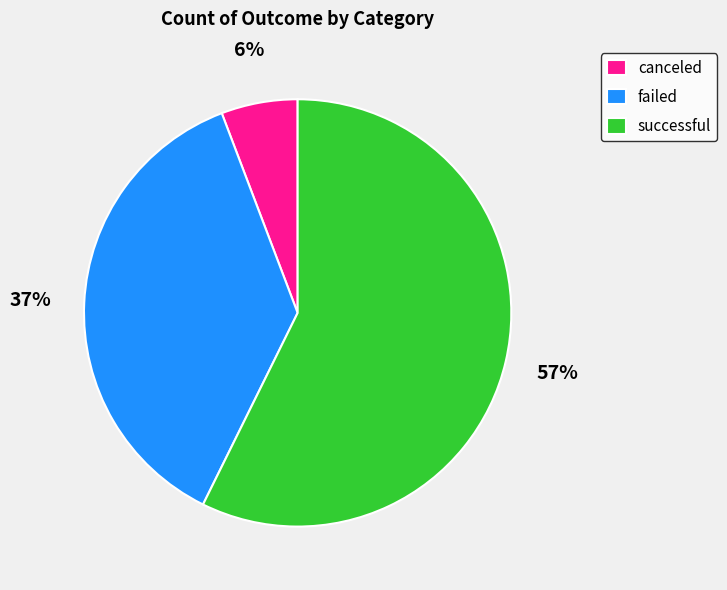

Count the number of slices in the pie.

3